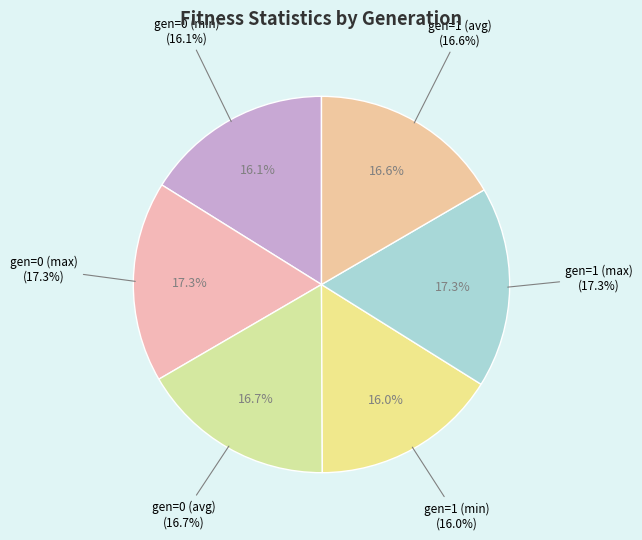

How much of the chart is everything except gen=0 (max)?

82.7%